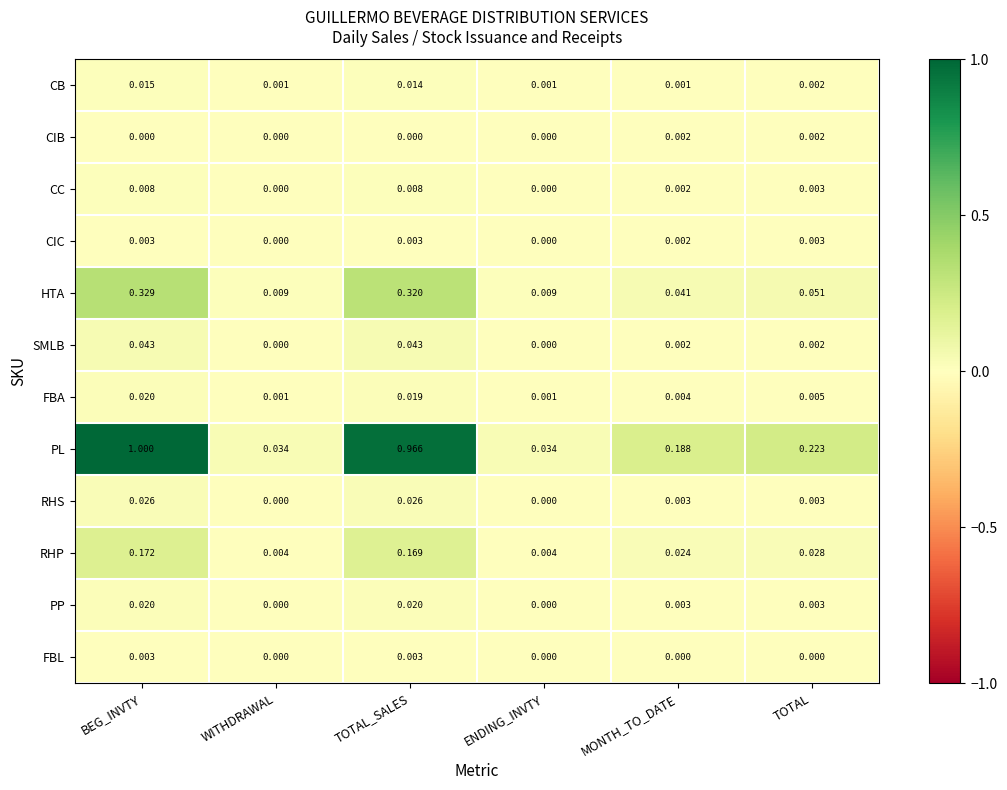

How many distinct data groups are displayed?

12